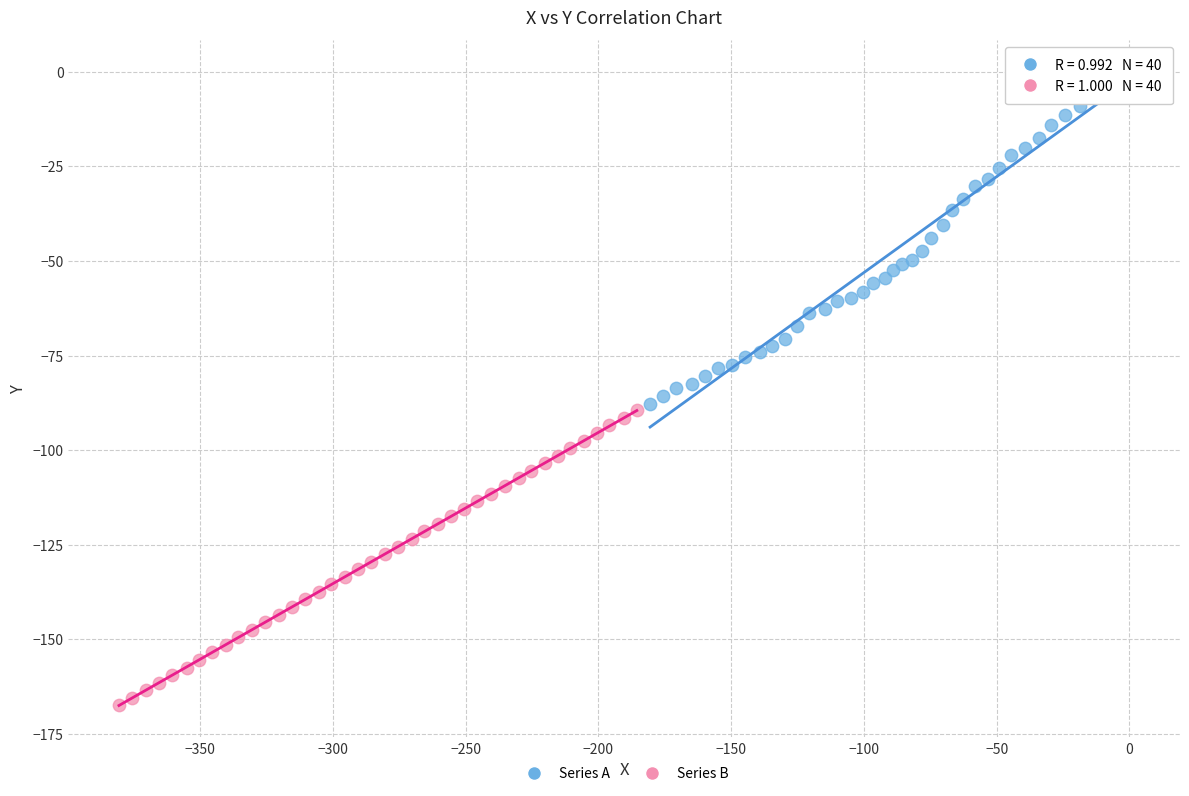

Which series reaches the maximum Y coordinate?

Series A